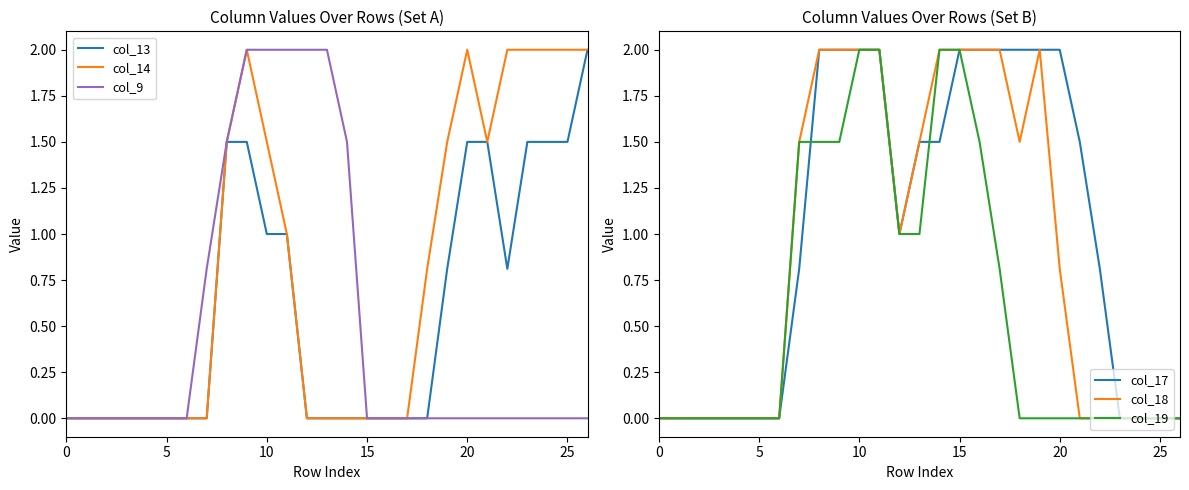

What is the maximum value for col_14?

2.0